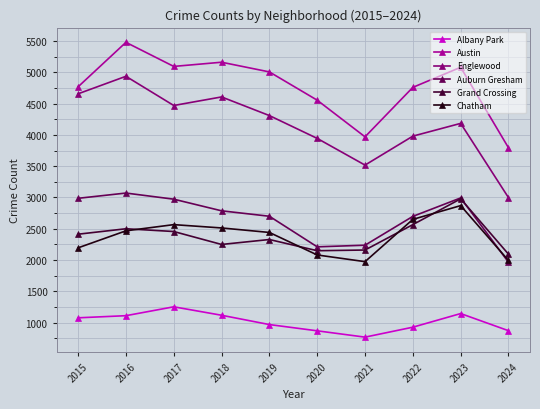

What is the sum of all Austin values?

47682